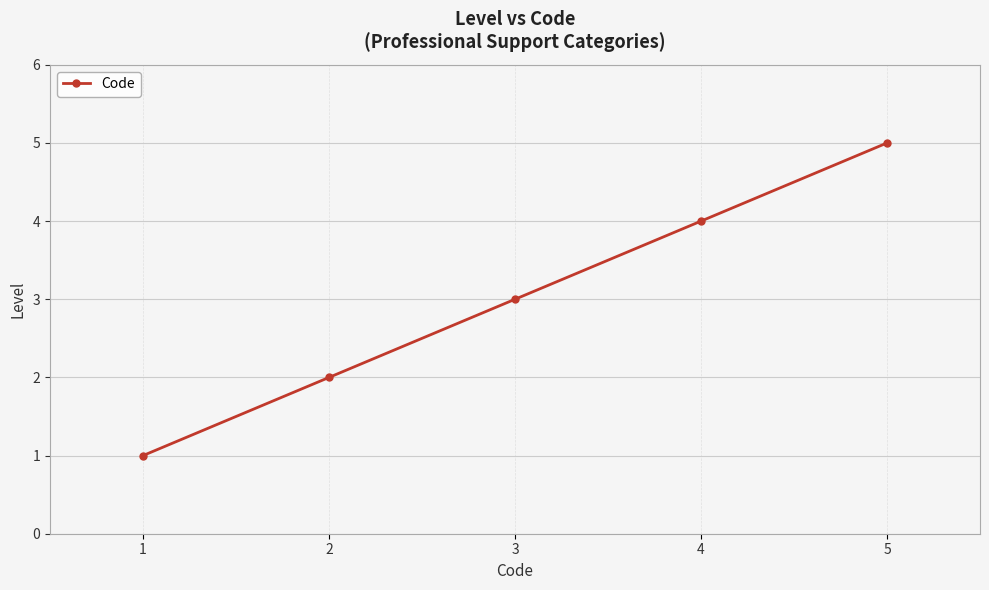

What is the change in value from 1 to 2?

+1